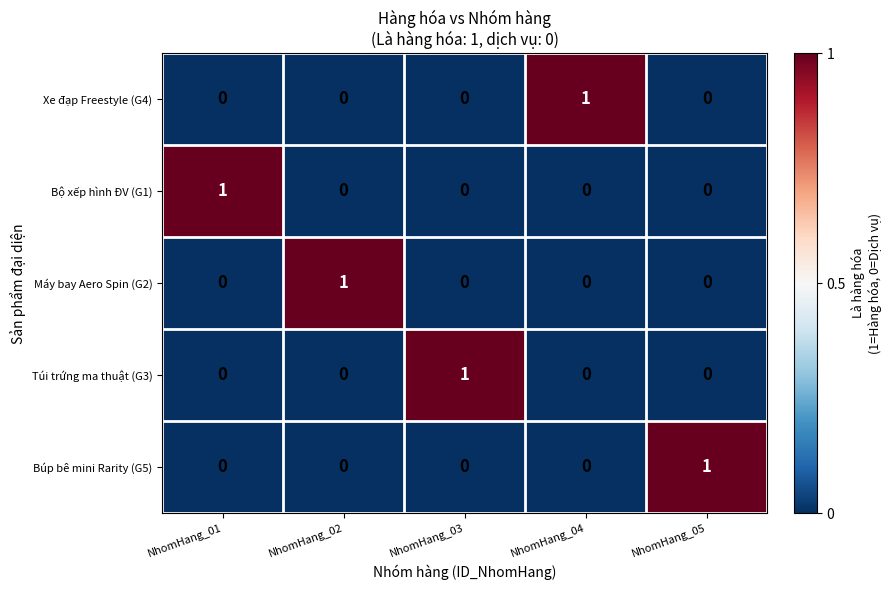

The Túi trứng ma thuật (G3) series shows 0 at NhomHang_02. True or false?

True